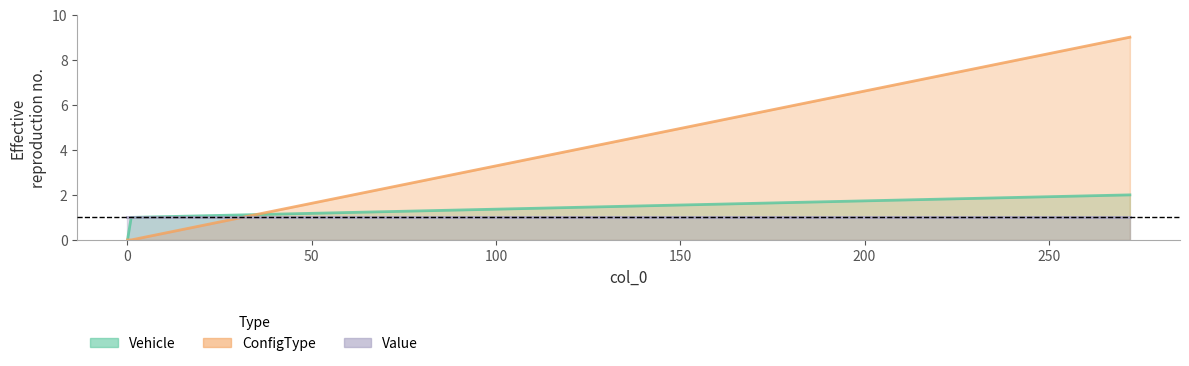

True or false: ConfigType has a value of 0 at 1.

True